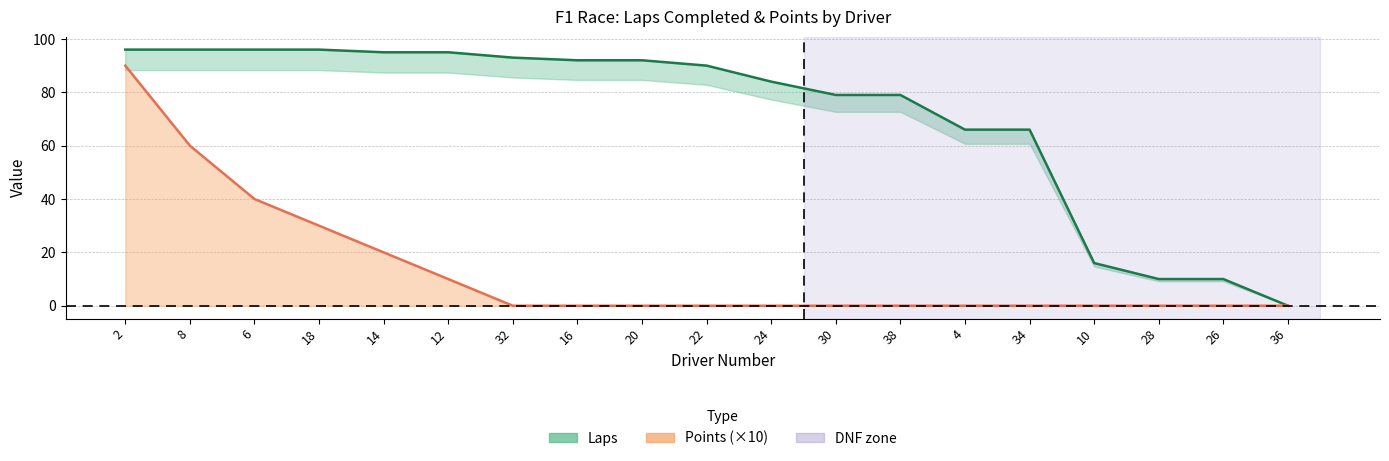

What is the spread (max minus min) of values at 2?

6